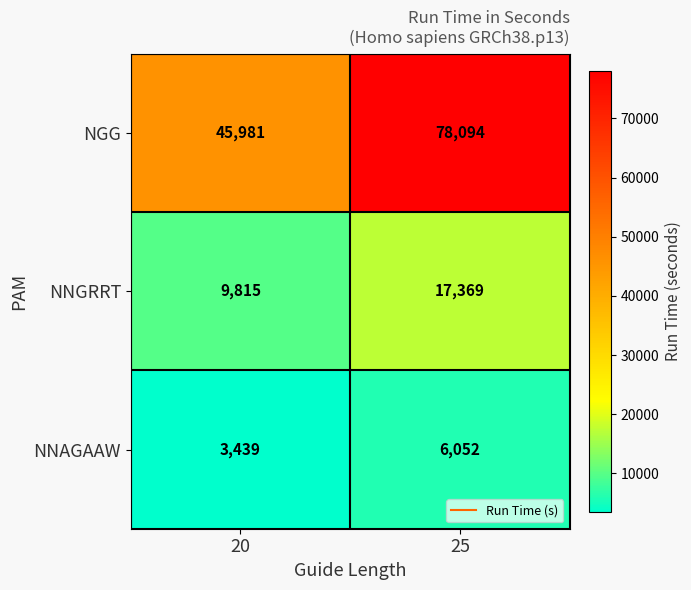

What is the average value of the NNGRRT series?

13592